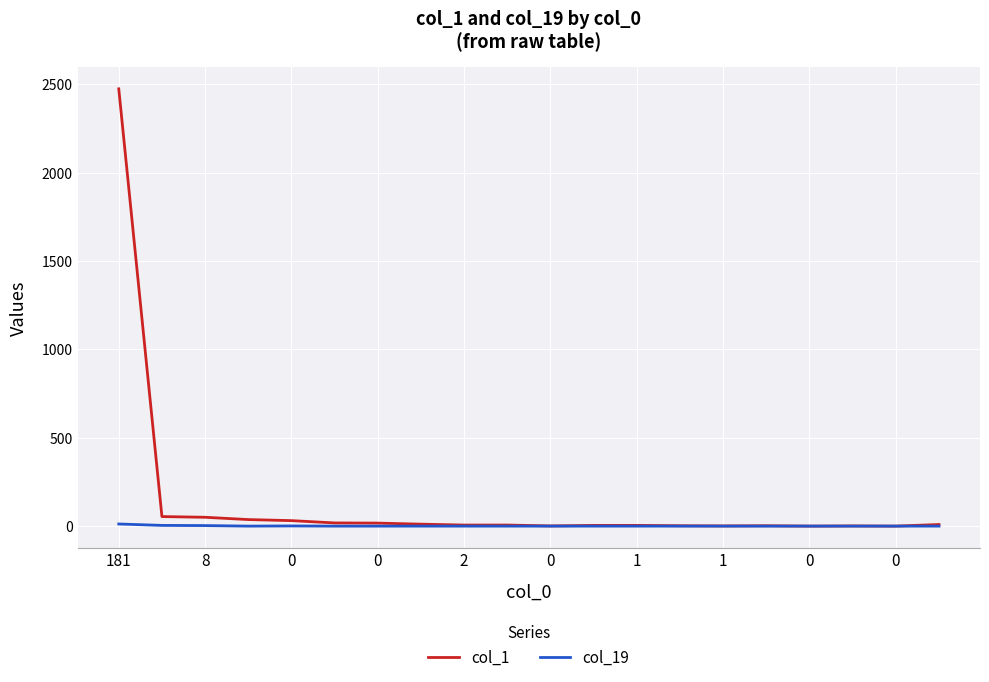

Does the chart display data point markers on the line(s)?

No